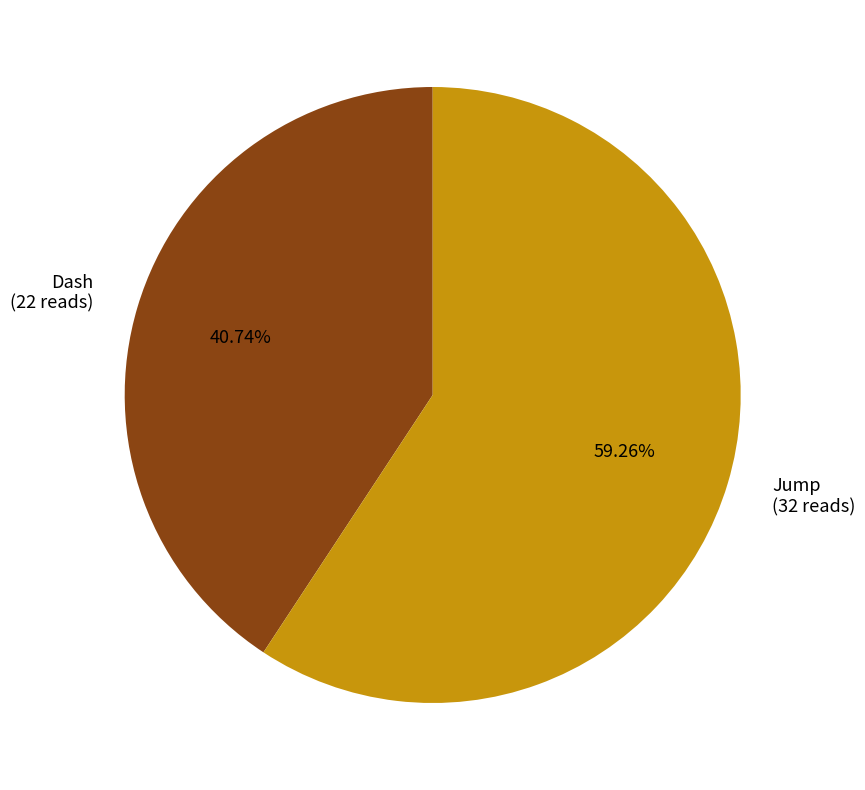

Which slice is the largest?

Jump